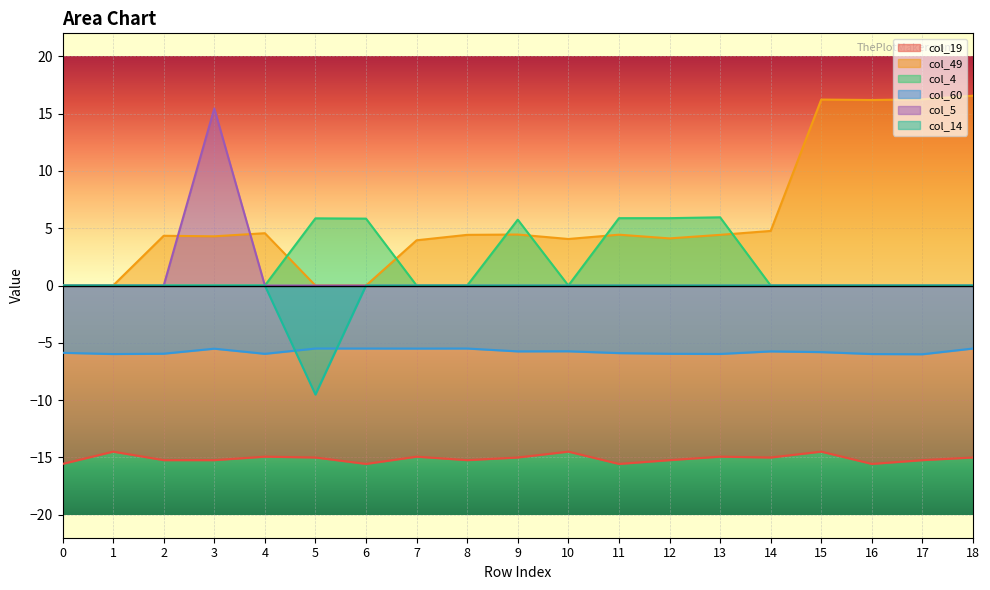

Rank the series by their maximum value, from highest to lowest.

col_49, col_5, col_4, col_14, col_60, col_19